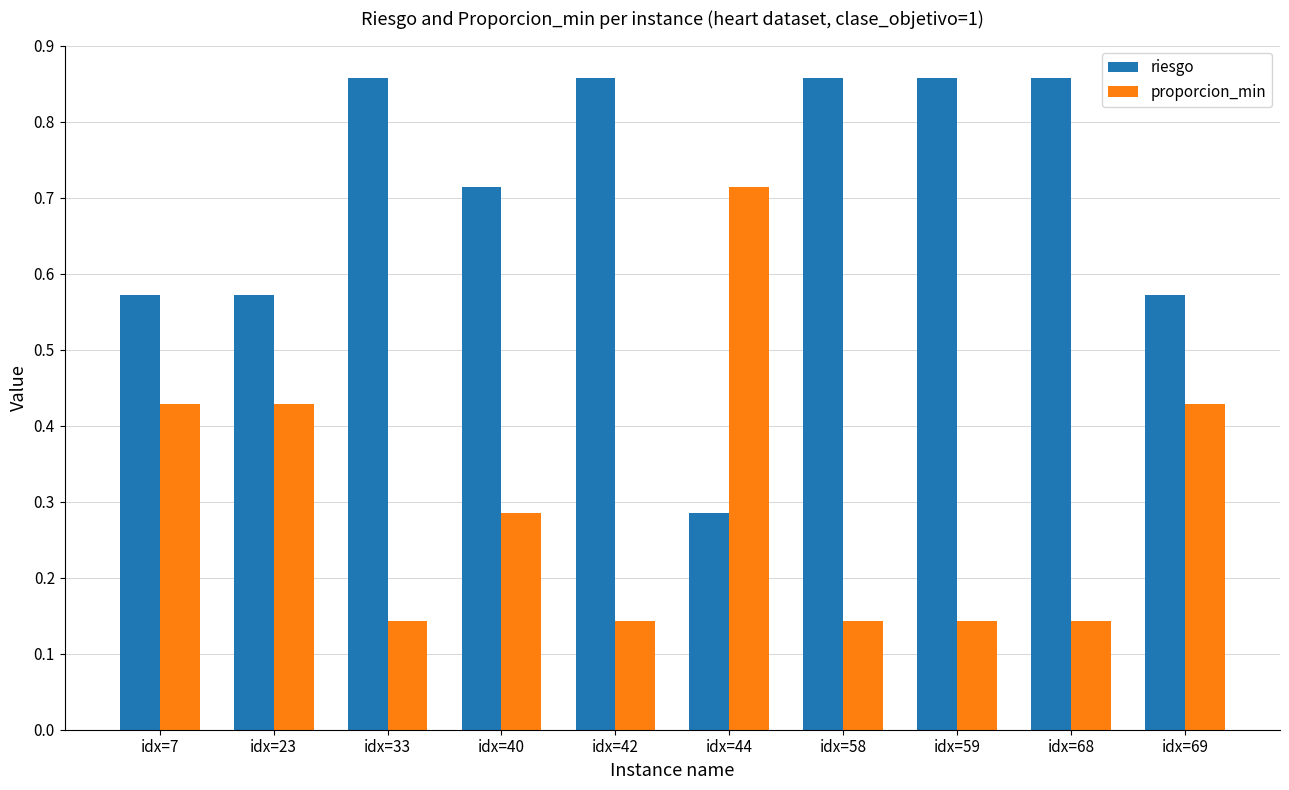

The proporcion_min series shows 0.2 at idx=59. True or false?

False